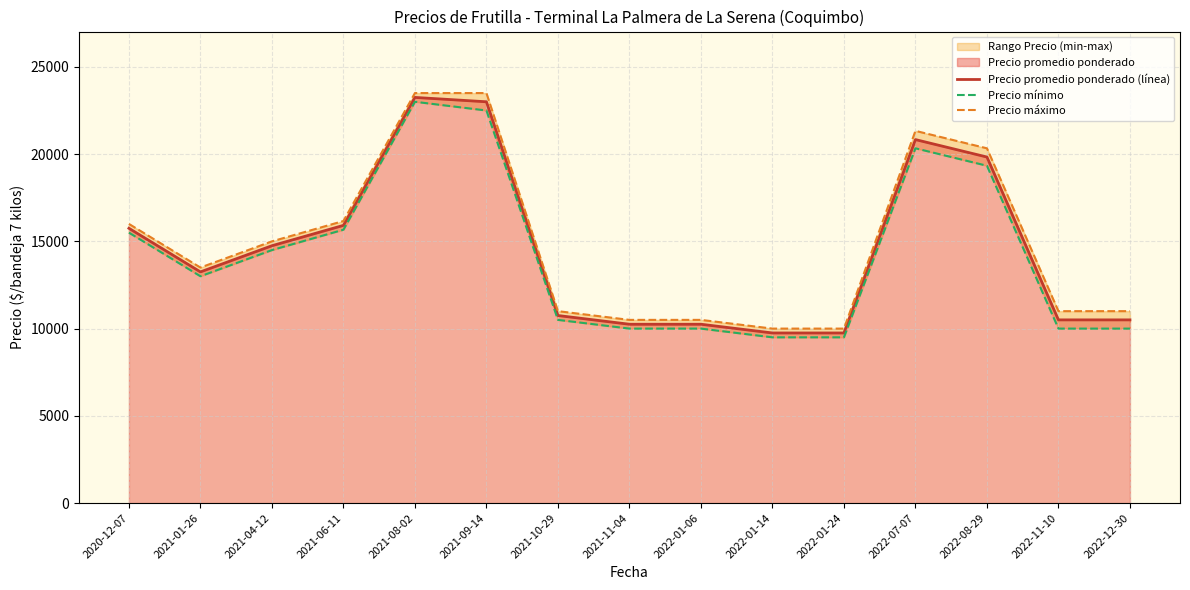

The value of Precio promedio ponderado (línea) at 2021-04-12 is 22174.4. True or false?

False